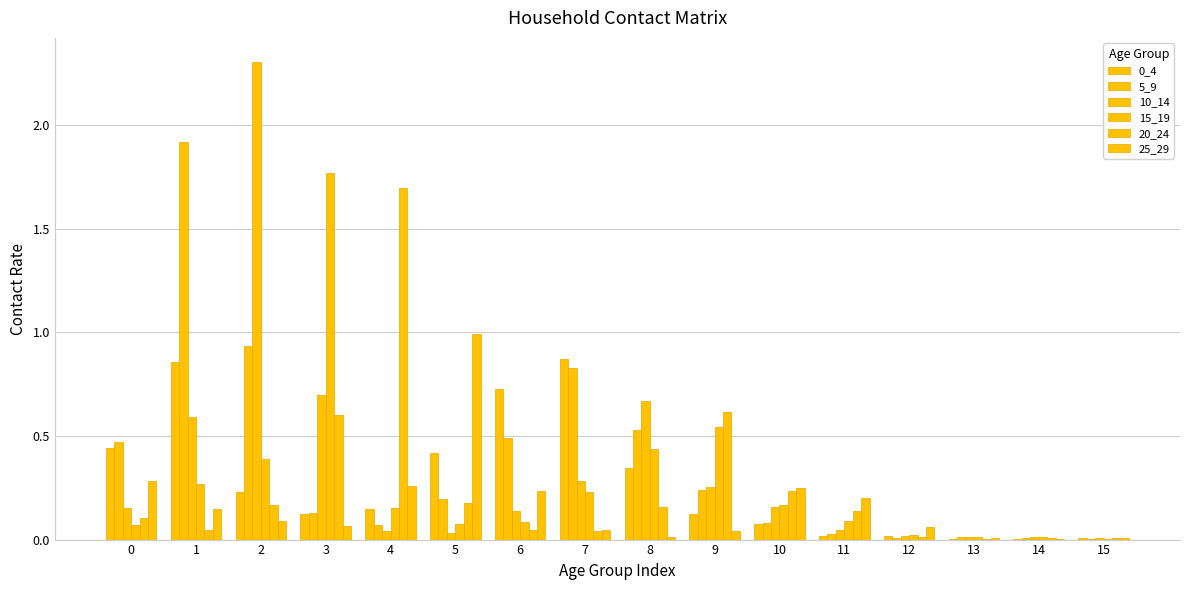

Between 12 and 6, which is larger?

6